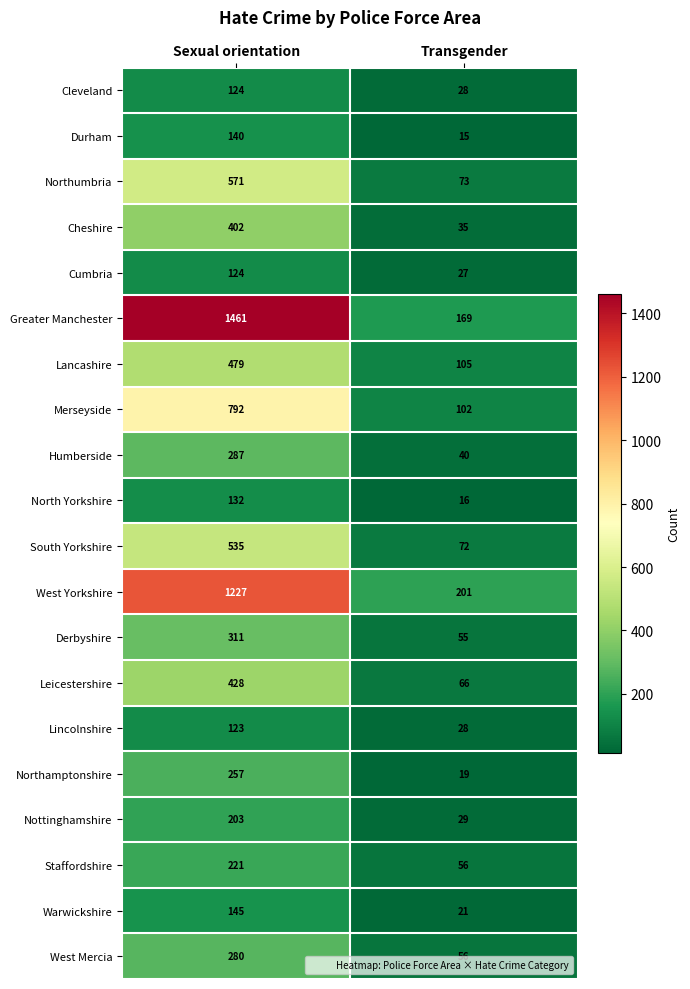

What is the minimum value shown in the chart?

15